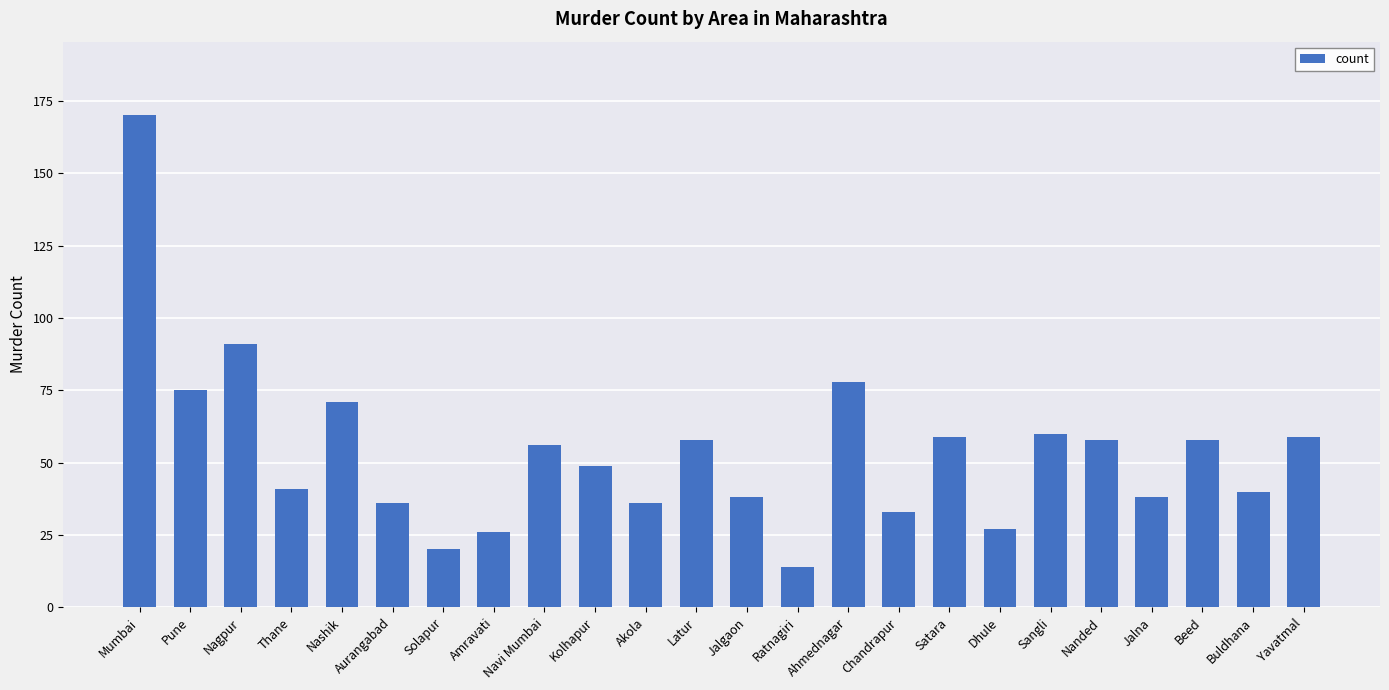

At which category does the chart reach its peak across all series?

Mumbai